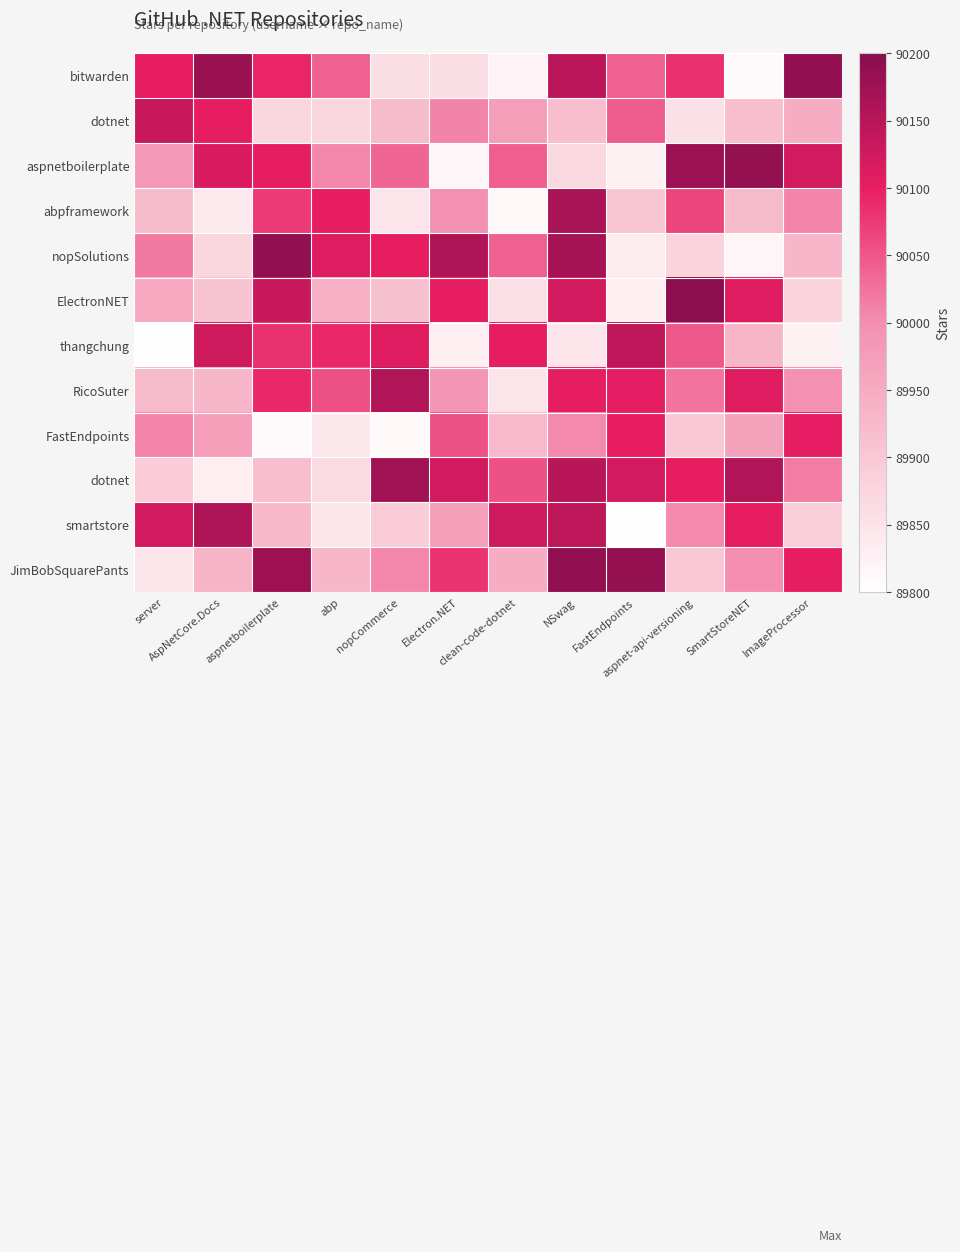

Count the number of data series in this chart.

12